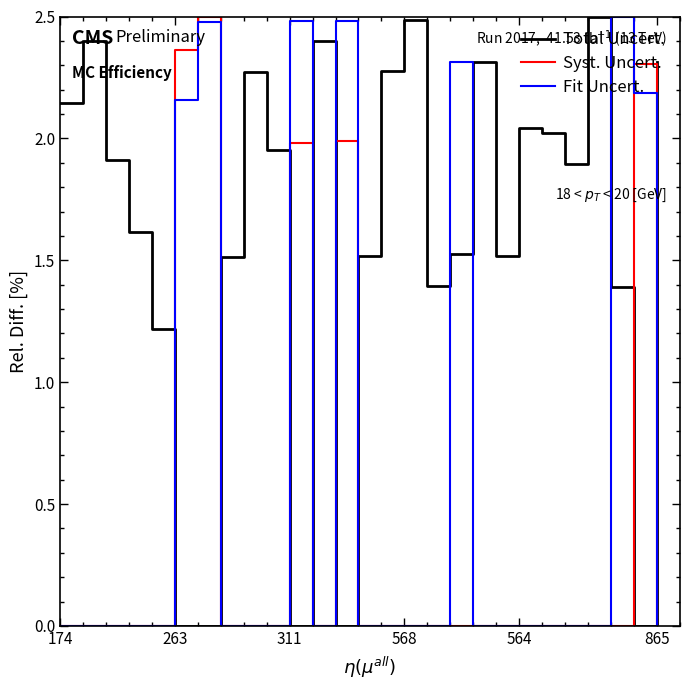

How many intersections are there between Total Uncert. and Syst. Uncert.?

8